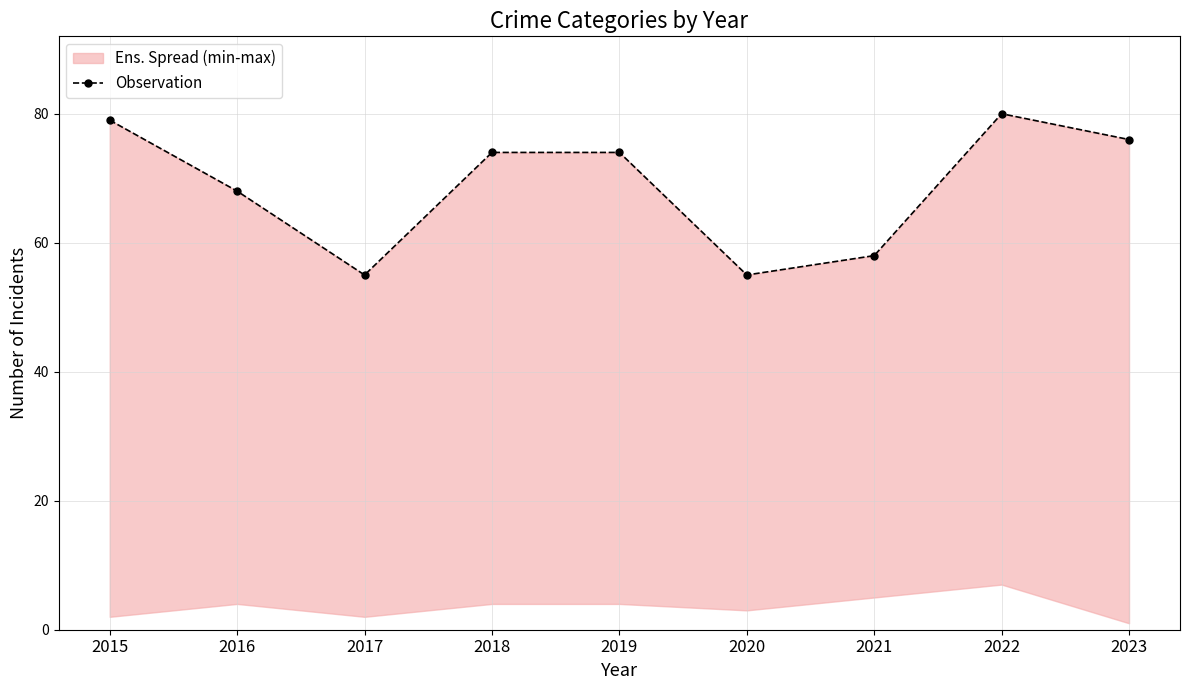

The chart shows a value of 80 at 2022. True or false?

True